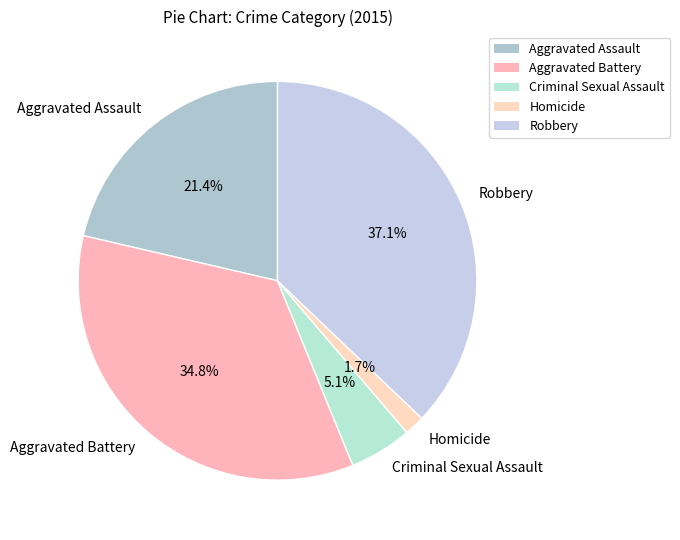

What portion of the pie excludes Aggravated Assault?

78.6%